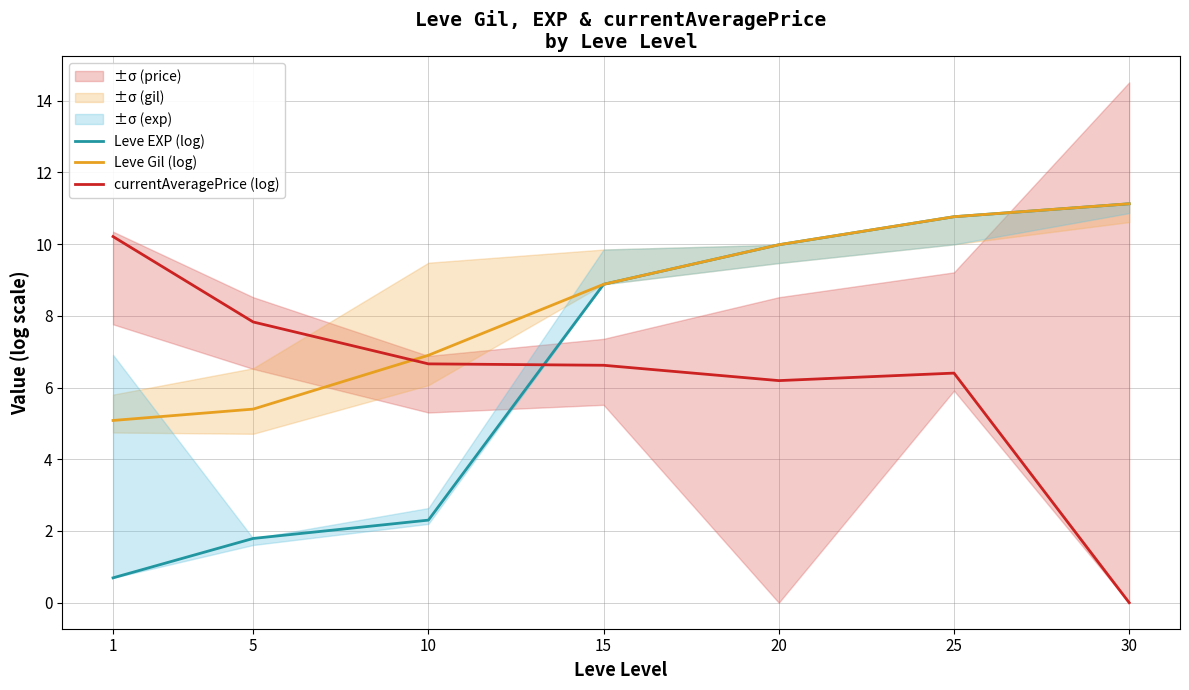

Between which two adjacent categories do Leve EXP (log) and currentAveragePrice (log) first intersect?

10 and 15